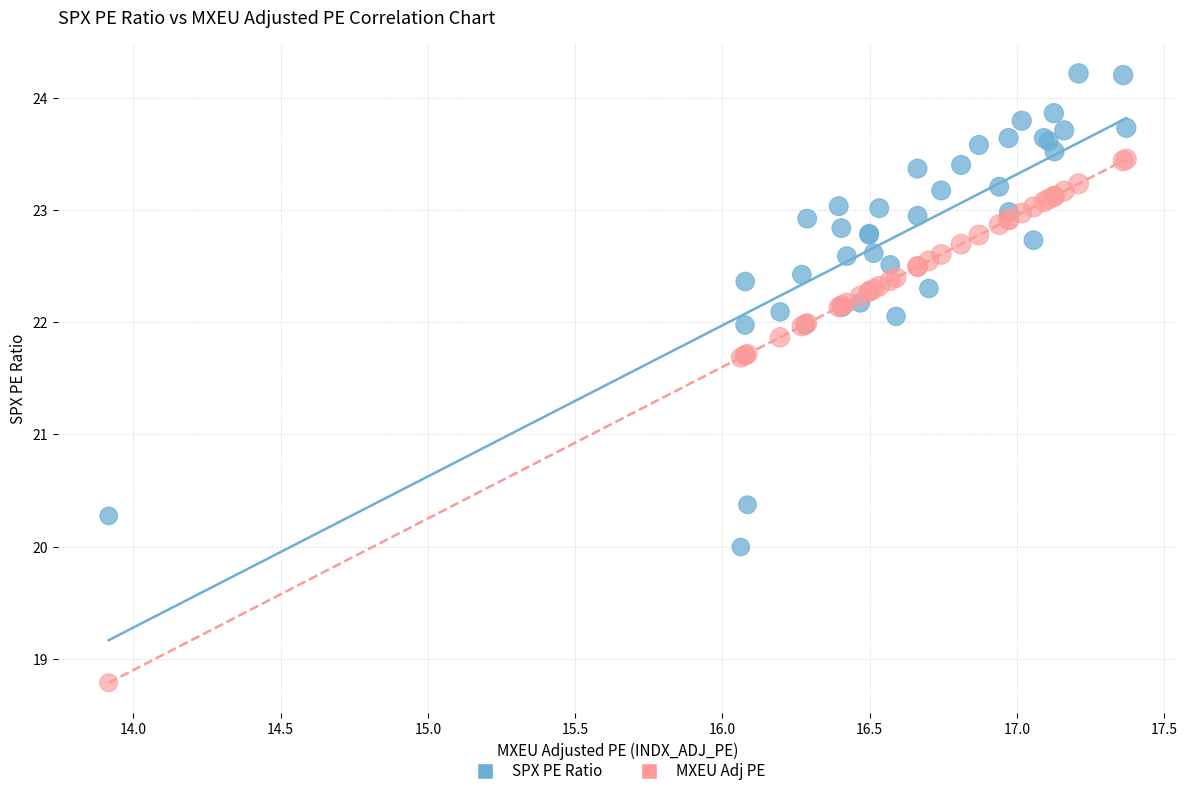

Which series has the largest Y range (max minus min)?

MXEU Adj PE